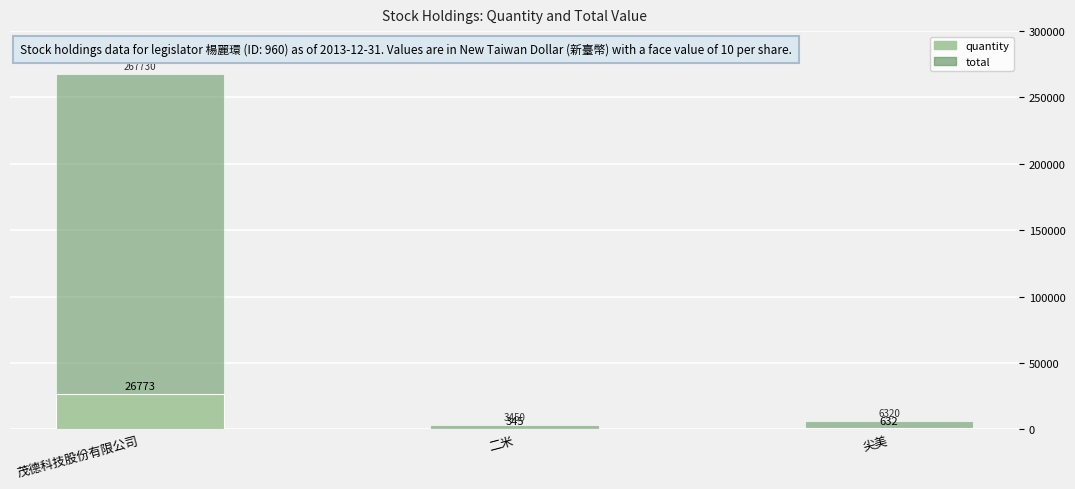

Which series has the widest spread of values?

total